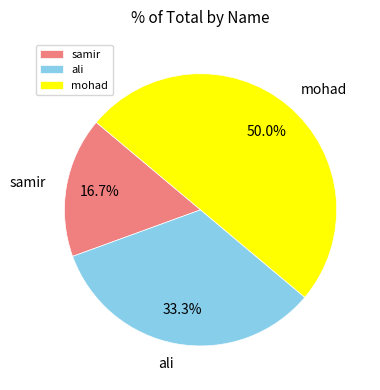

Count the number of slices in the pie.

3